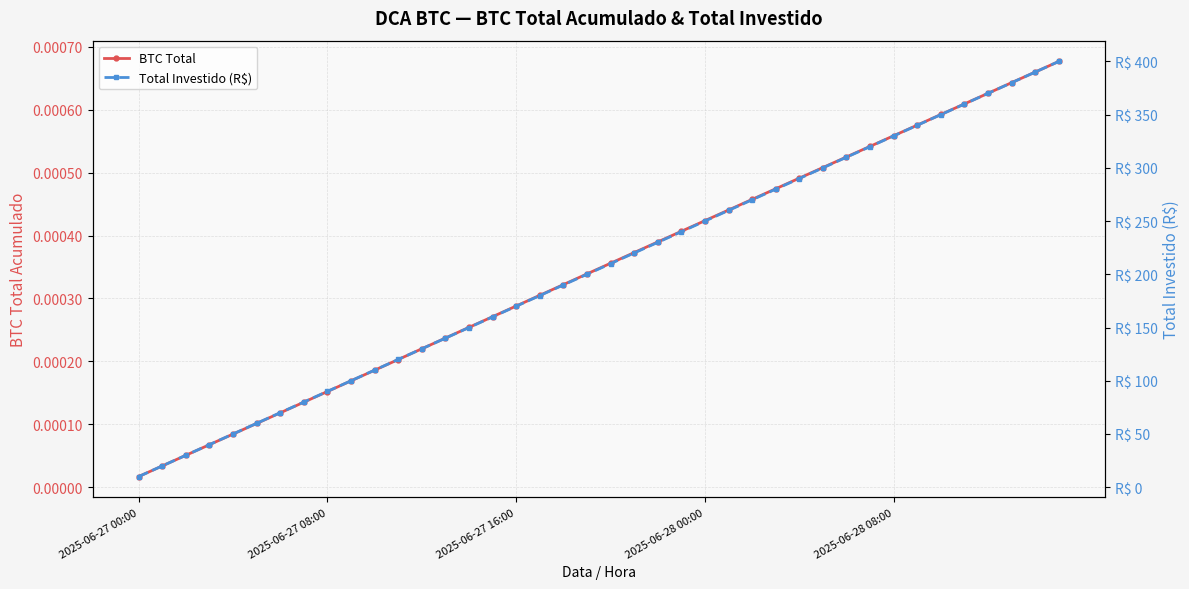

At which category is the sum across all series the highest?

39